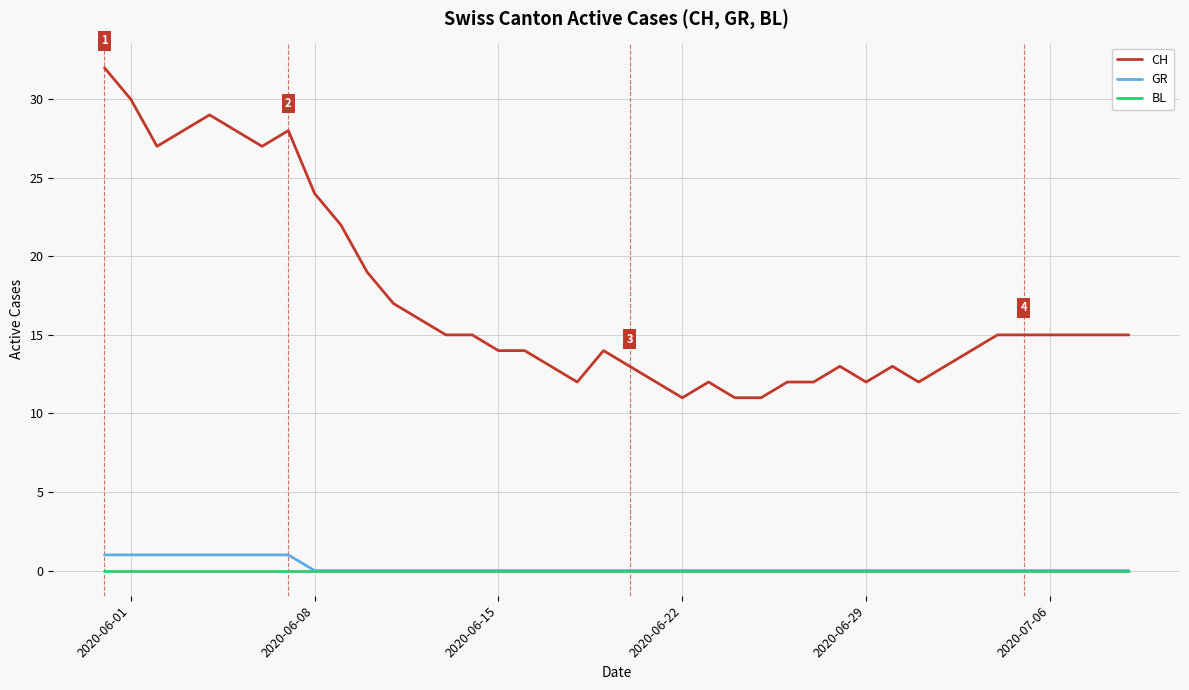

What is the lowest value of the CH series?

11